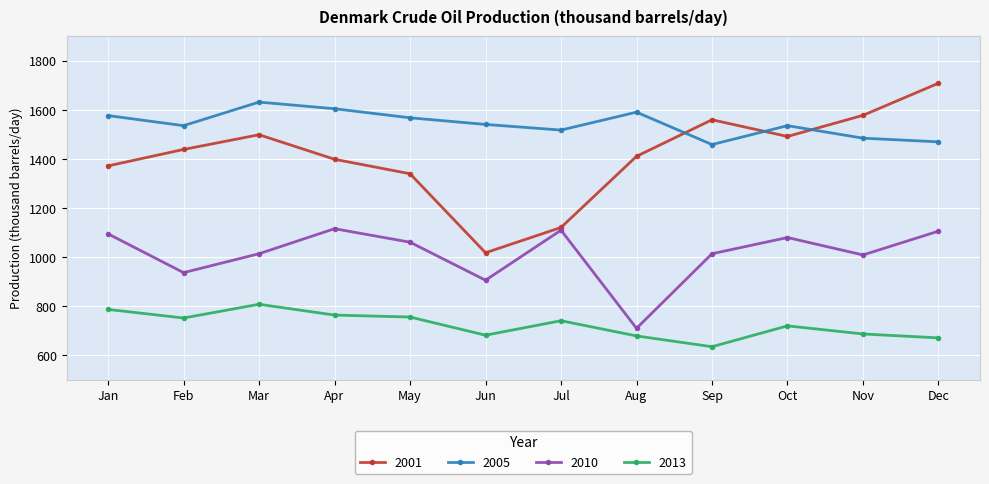

Which series has the largest total across all categories?

2005